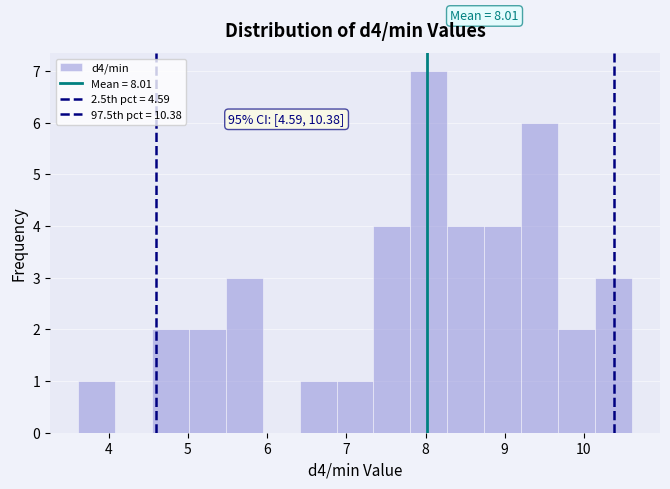

Which range on the x-axis has the tallest bar?

7.8 to 8.3